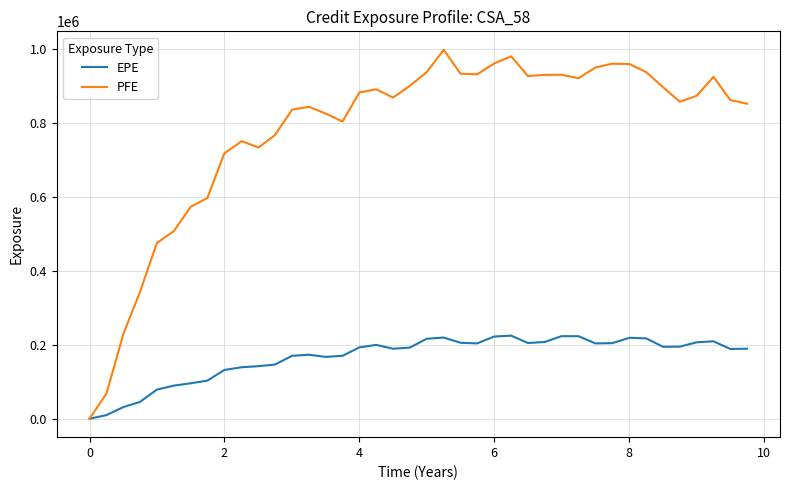

Rank the series by their maximum value, from lowest to highest.

EPE, PFE